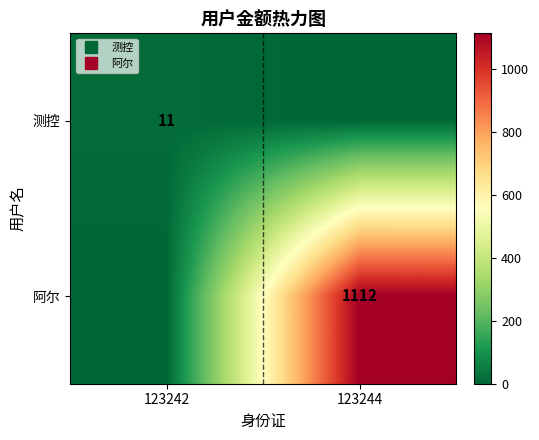

What is the total value across all series at 123244?

1112